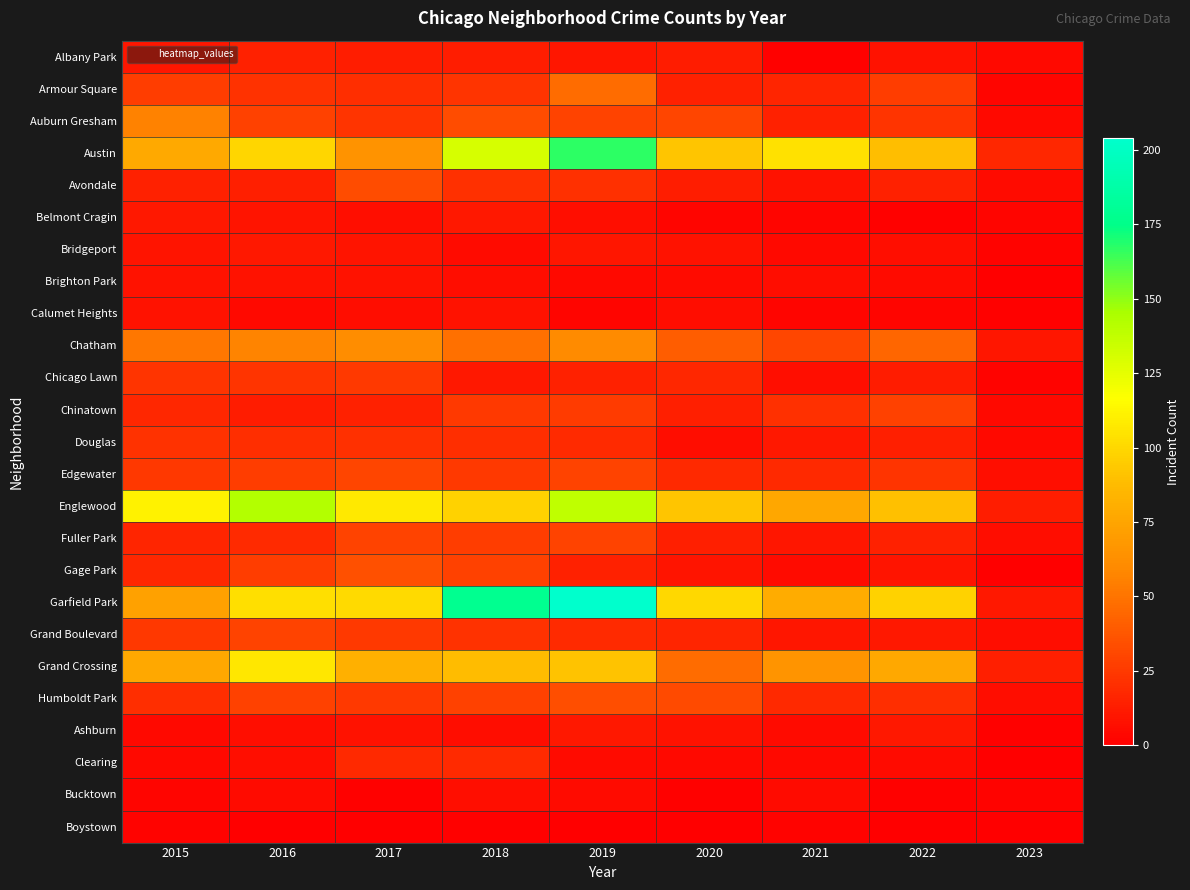

At which category does the chart reach its peak across all series?

2019